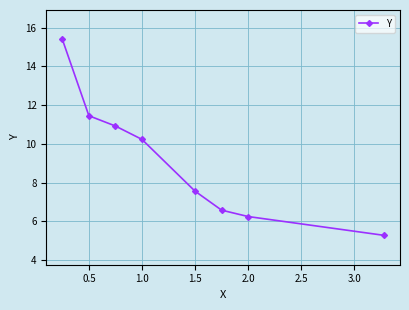

What is the difference between the second highest and second lowest values?

5.2